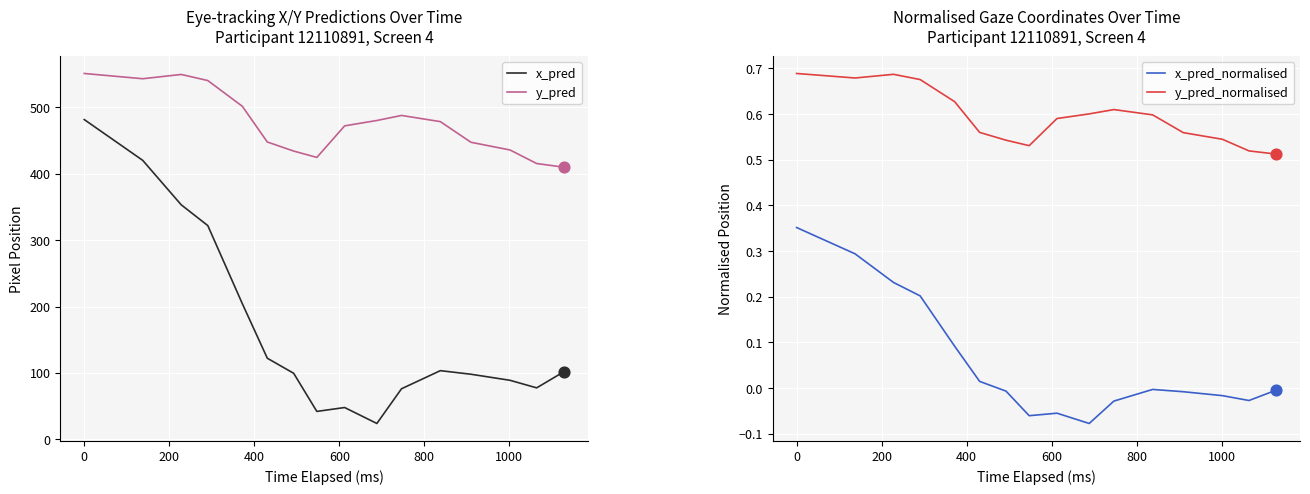

True or false: x_pred and y_pred cross at least once.

False